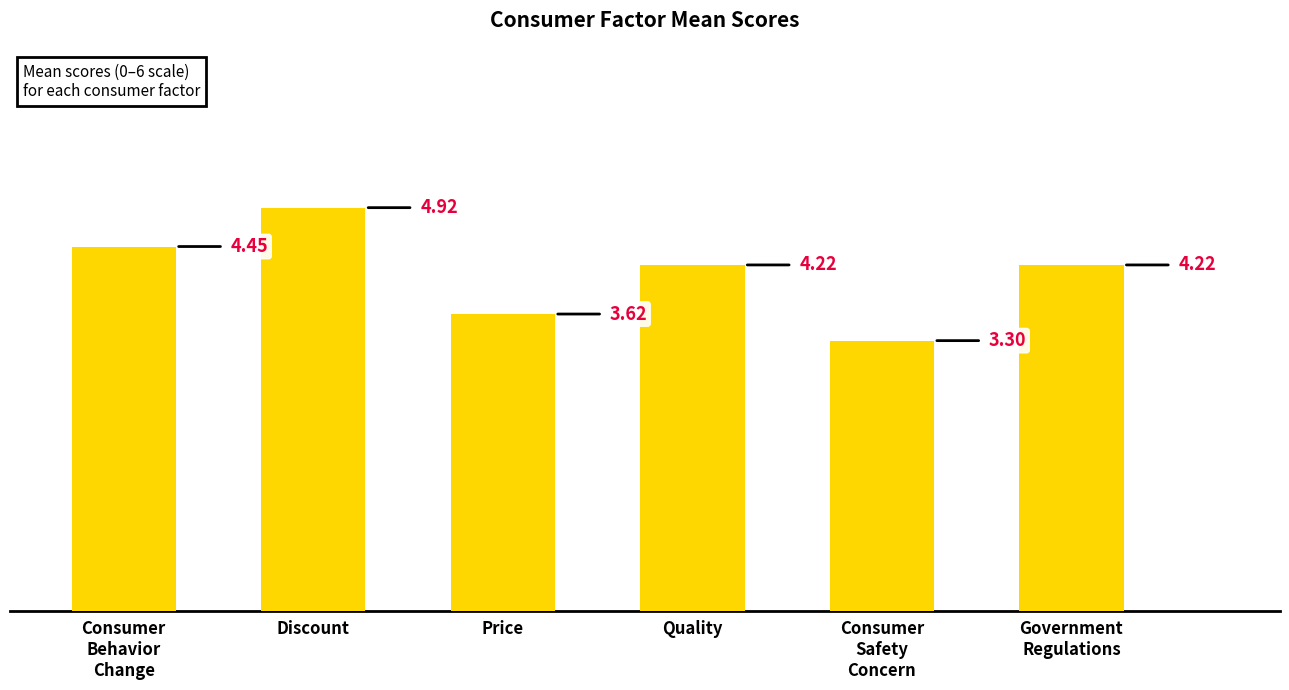

Where does the data first go above 4?

Consumer
Behavior
Change